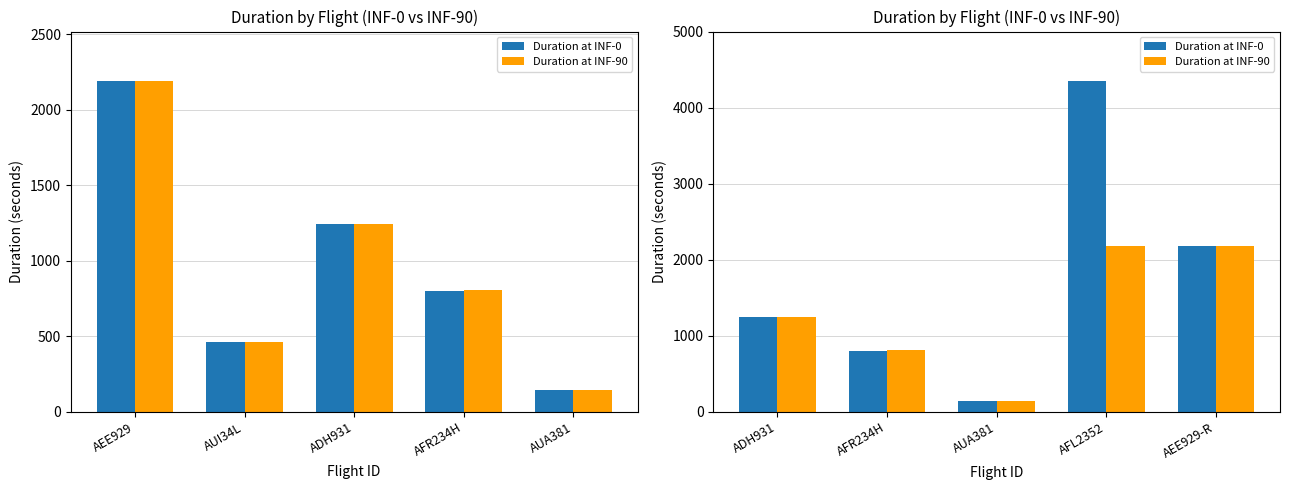

How many values in the Duration at INF-90 series exceed 1243?

3